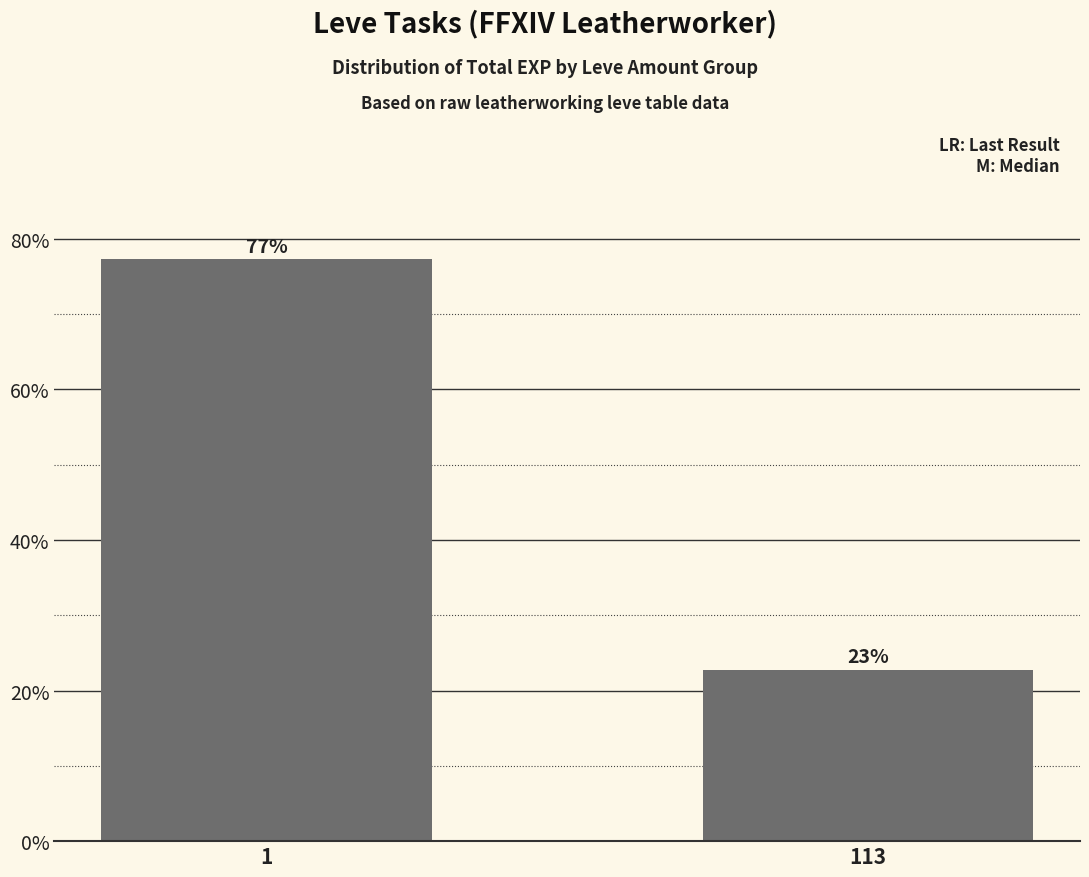

Which has a higher value, 1 or 113?

1